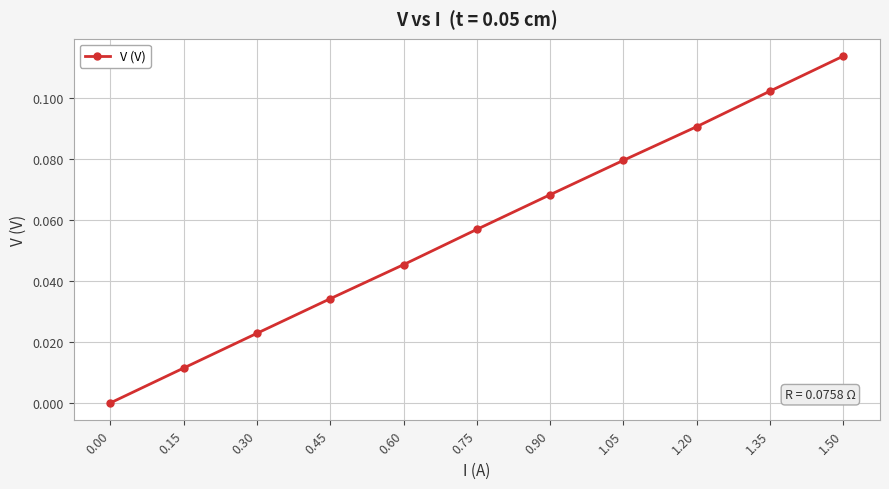

How many data points does each series have?

11